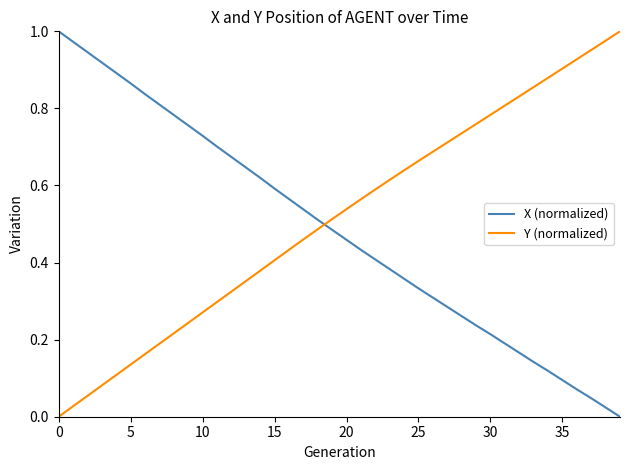

True or false: Y (normalized) and X (normalized) cross at least once.

True